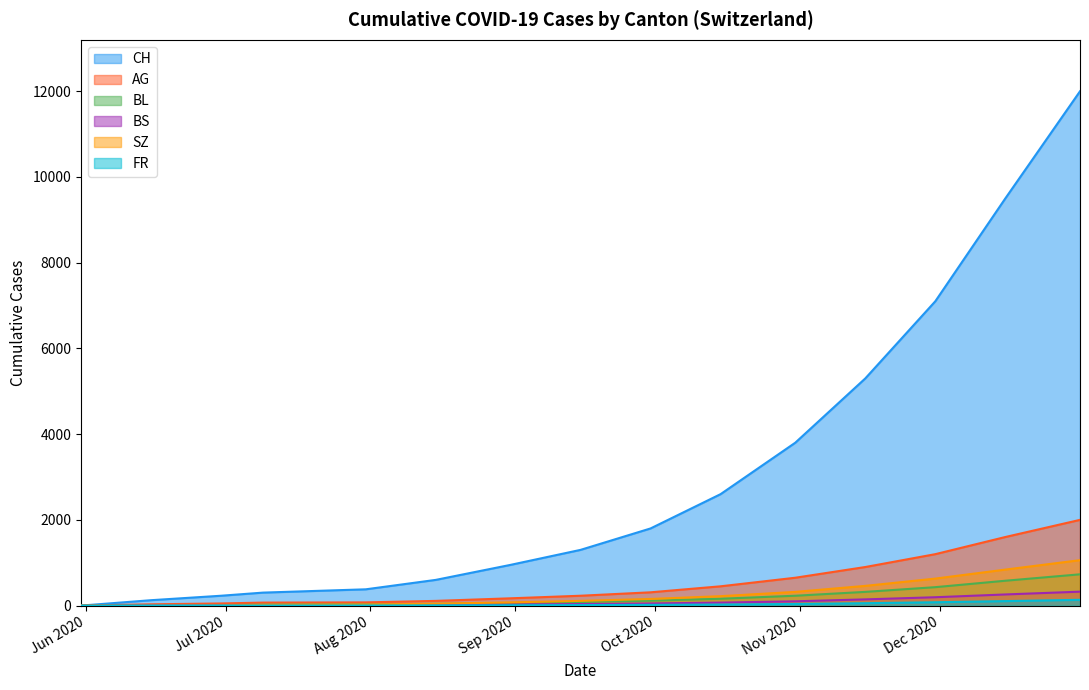

At which category is the sum across all series the highest?

2020-12-31